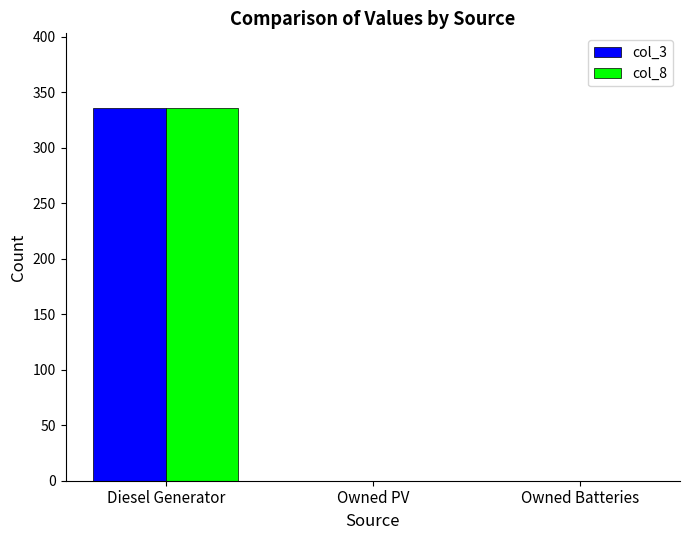

Is it true that col_8 equals 231 at Owned Batteries?

False